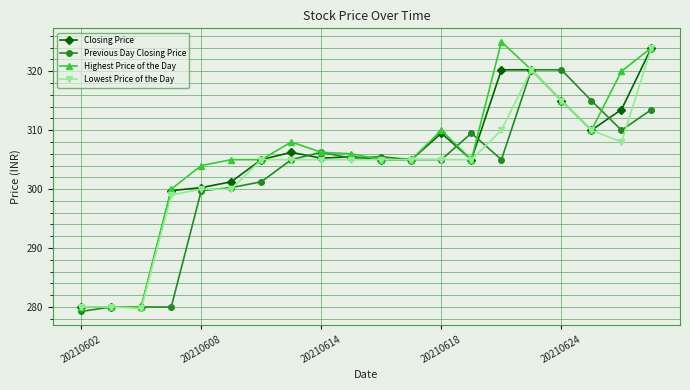

What is the minimum value for Closing Price?

280.0